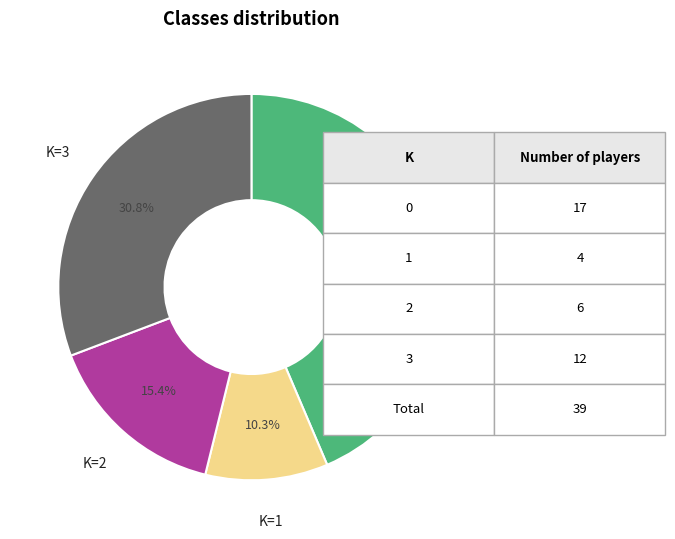

Is there a majority slice in this chart?

No